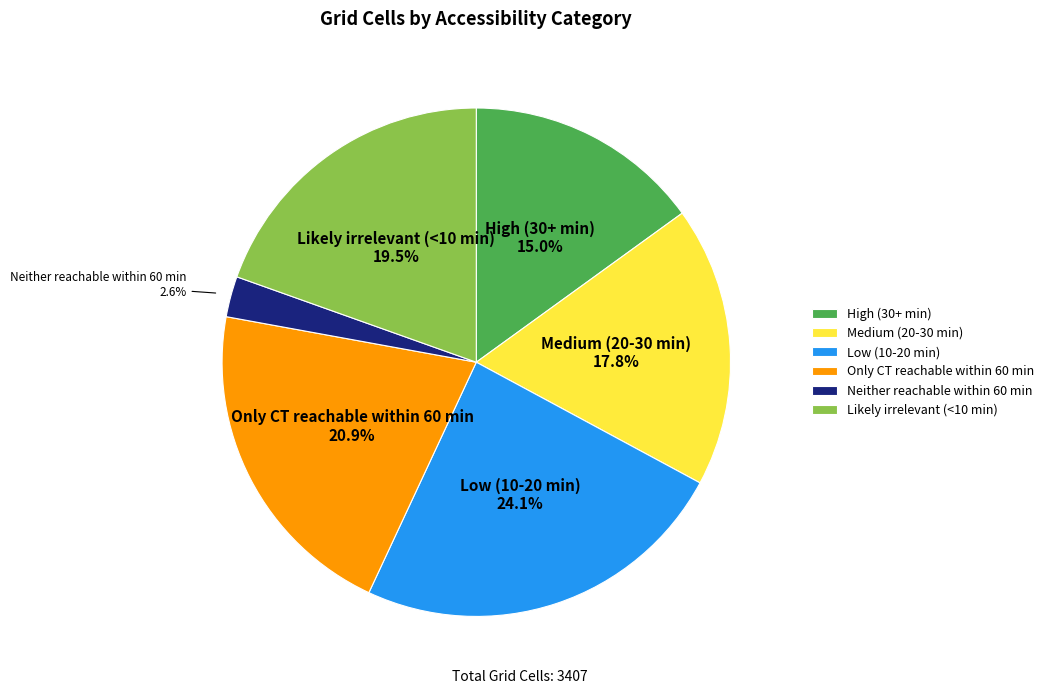

To the nearest percent, what percentage of the pie is Low (10-20 min)?

24%